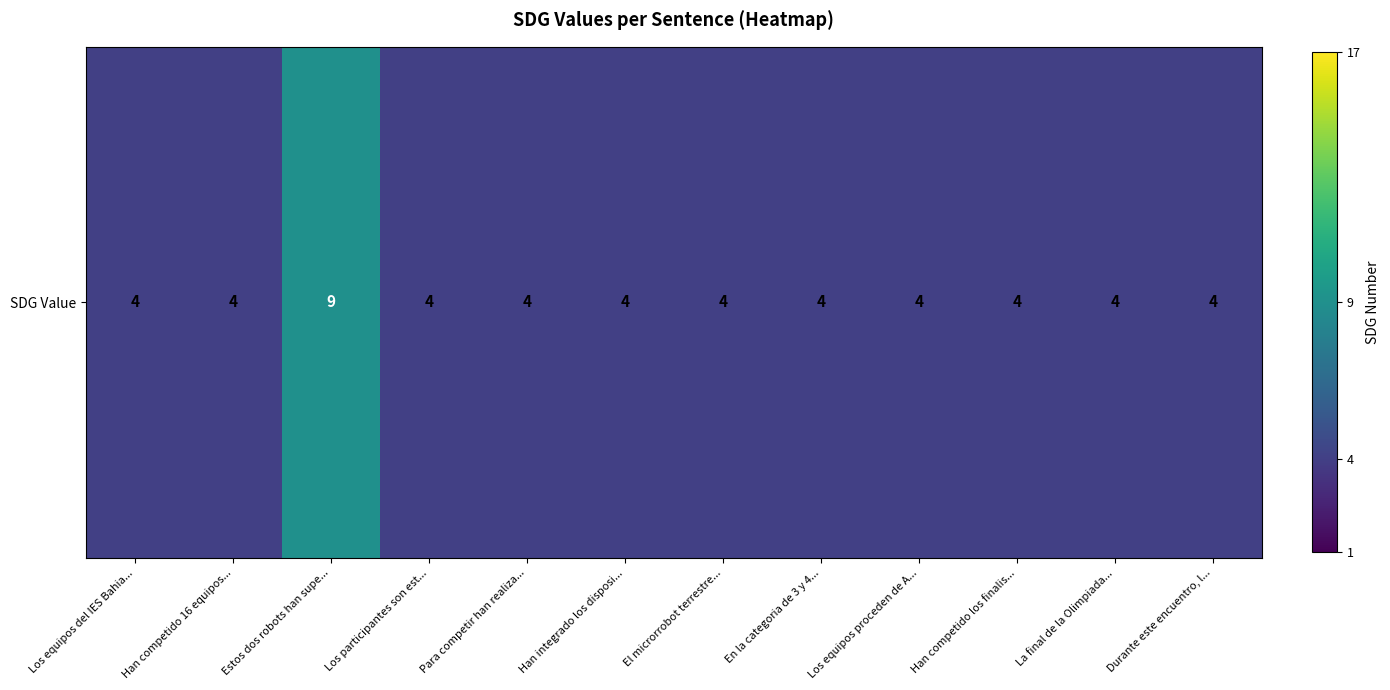

What is the greatest value displayed?

9